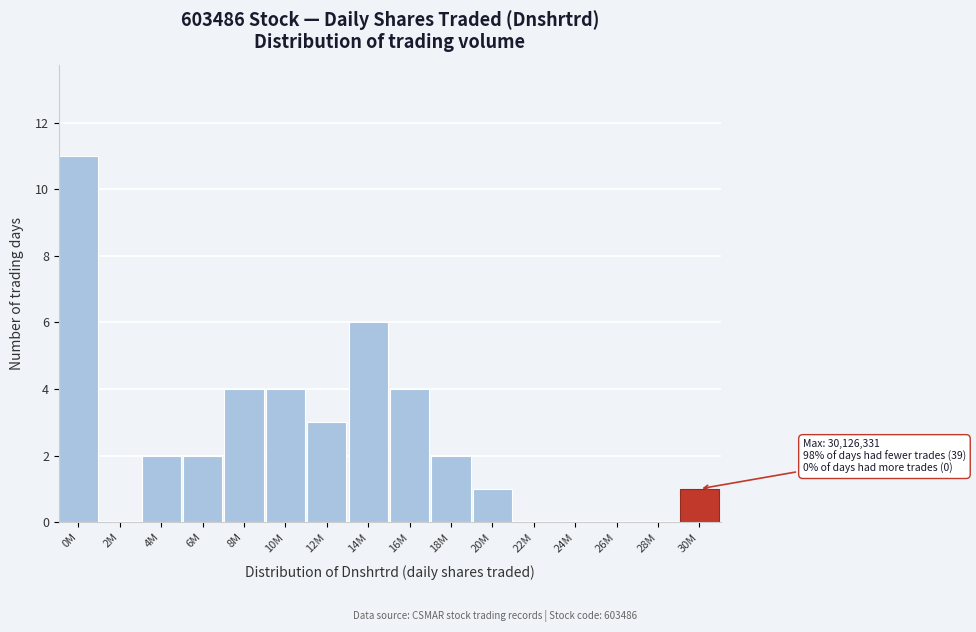

Reading left to right, extract all data points from this chart.

0M=11	2M=0	4M=2	6M=2	8M=4	10M=4	12M=3	14M=6	16M=4	18M=2	20M=1	22M=0	24M=0	26M=0	28M=0	30M=1